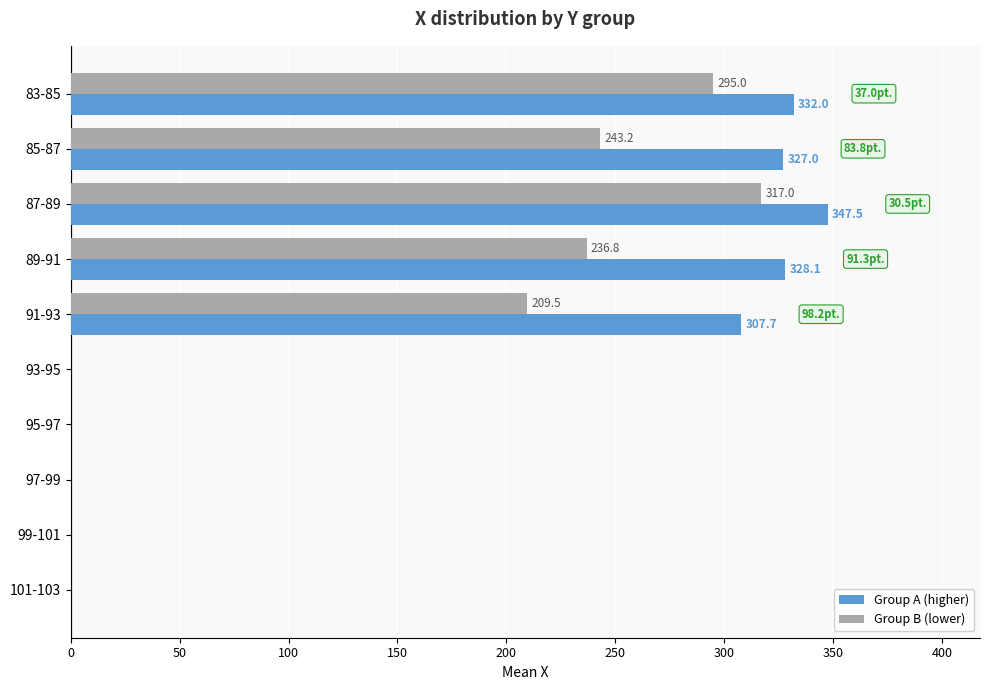

At which category is the sum across all series the highest?

87-89